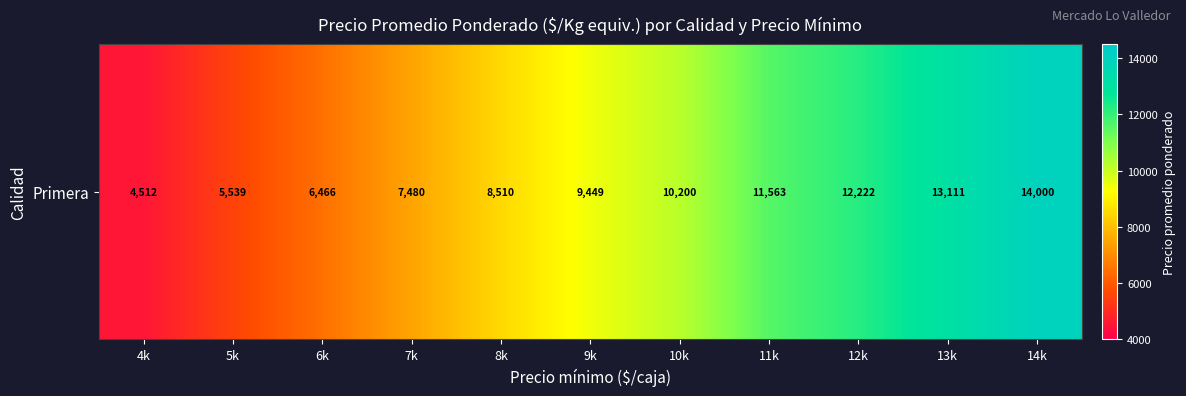

List the labels in order of value, largest first.

14k, 13k, 12k, 11k, 10k, 9k, 8k, 7k, 6k, 5k, 4k